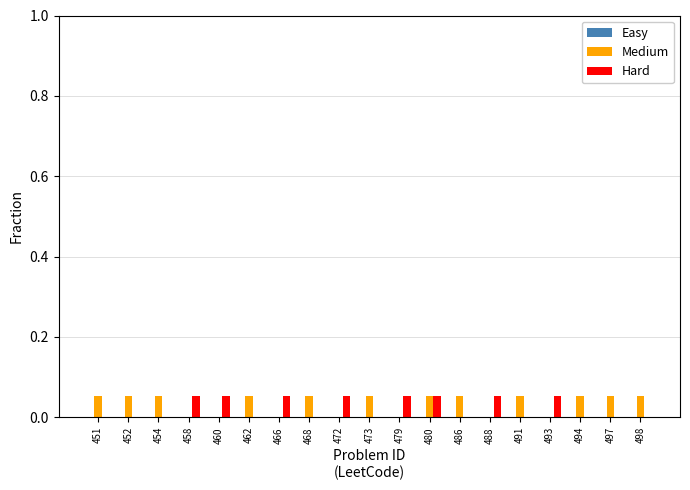

Which series has the largest total across all categories?

Medium